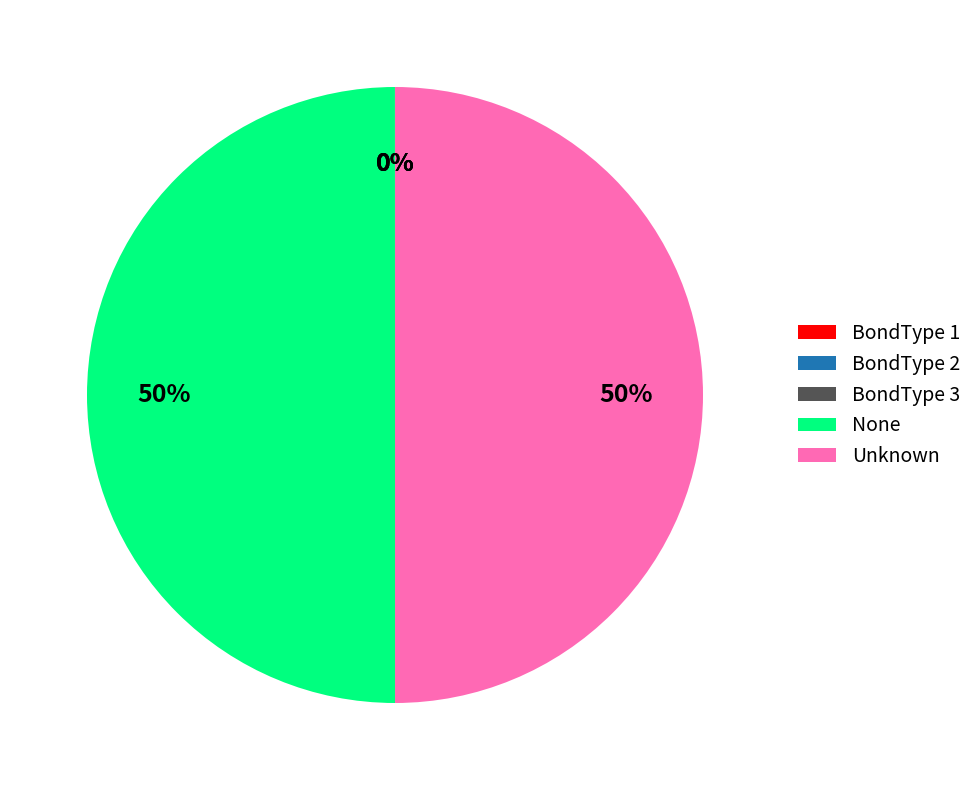

The Unknown slice represents 36% of the pie. True or false?

False